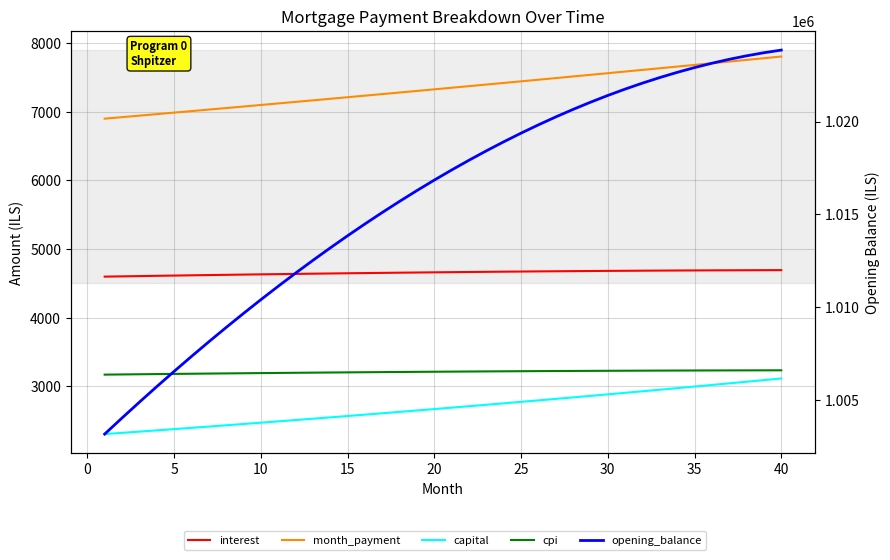

True or false: month_payment and capital intersect in this chart.

False